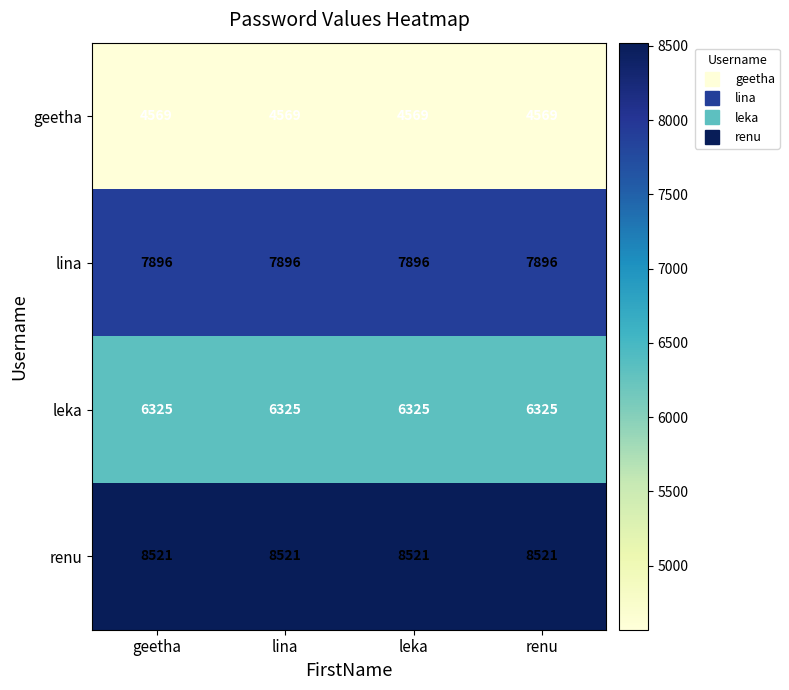

List the series in order of their peak value, lowest first.

geetha, leka, lina, renu